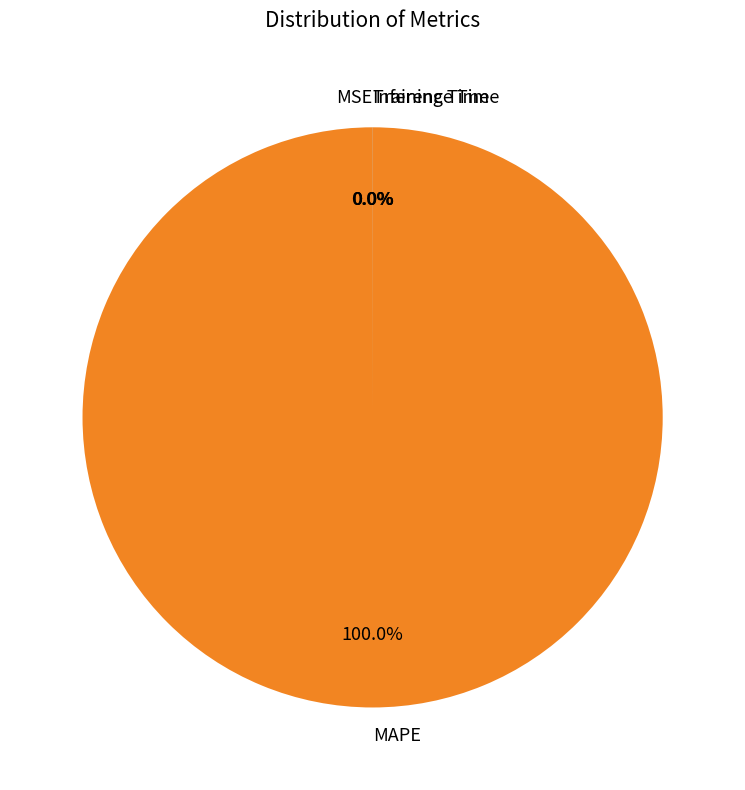

Which category has the biggest portion of the pie?

MAPE